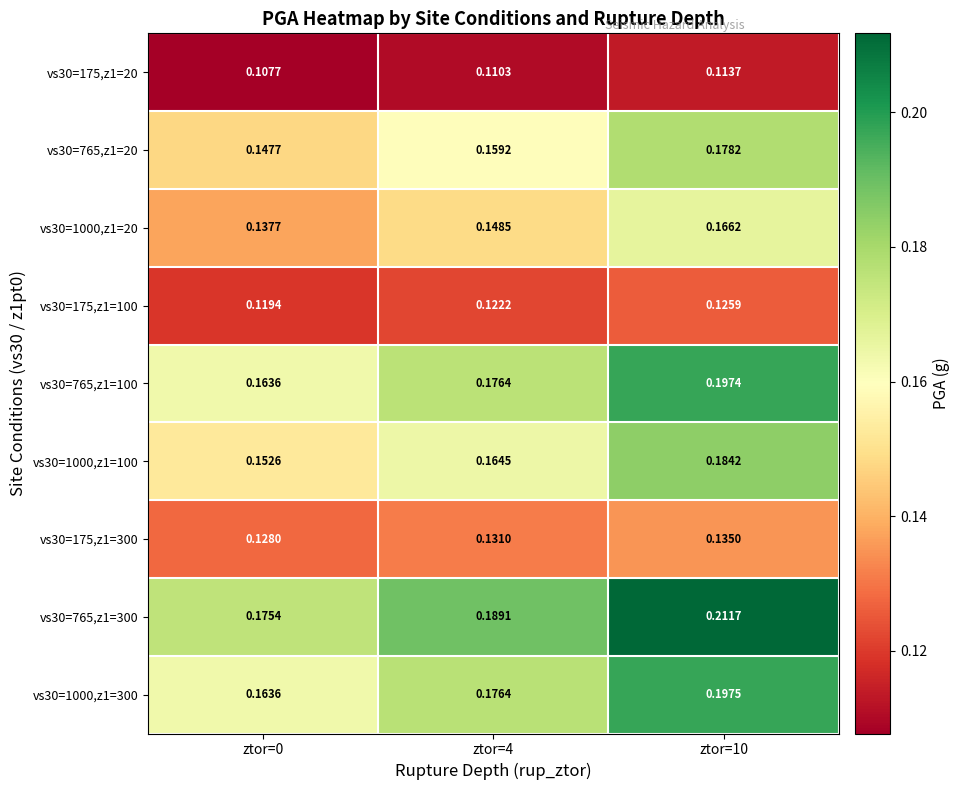

How many categories are shown in the chart?

3